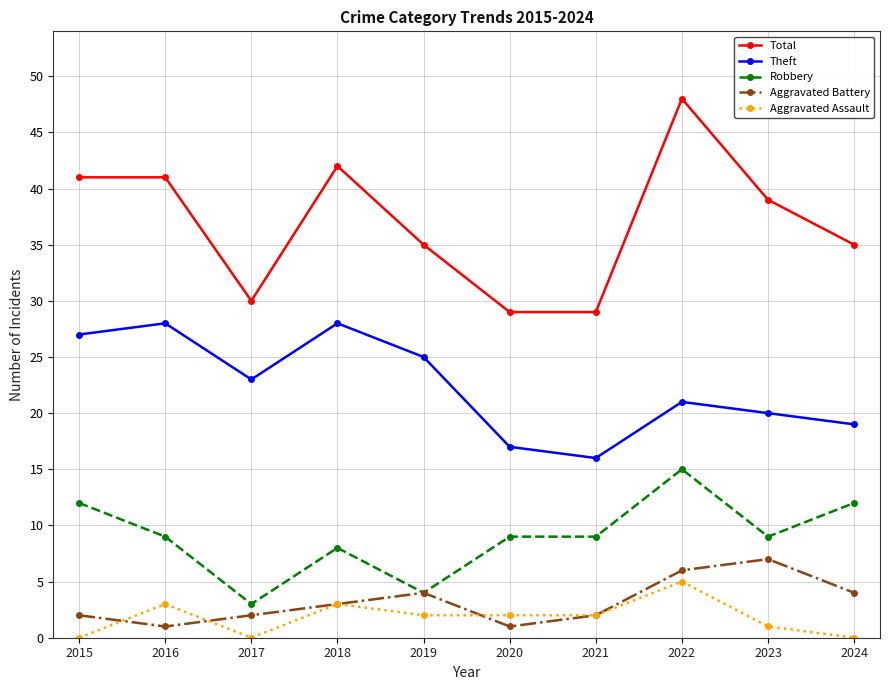

What is the maximum value shown in the chart?

48